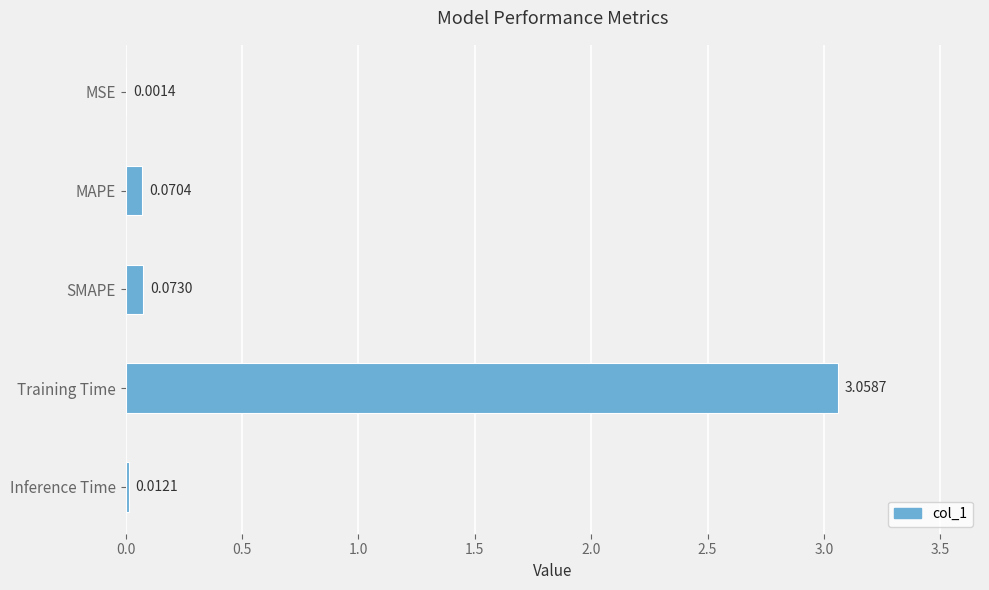

What is the sum of all values?

3.2